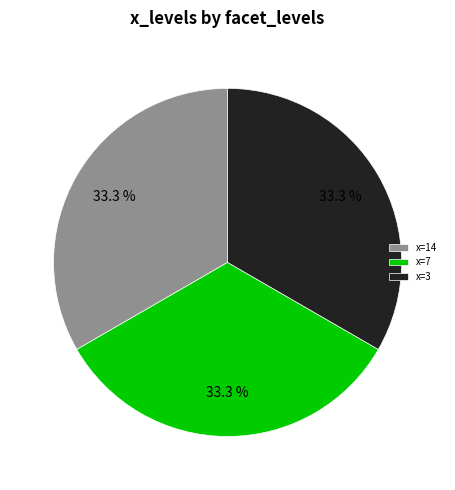

What is the ratio of the value at x=7 to the value at x=14?

1.0